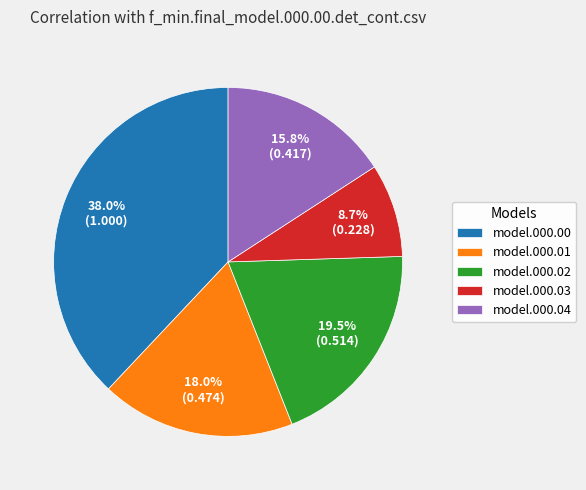

How much of the chart is everything except model.000.03?

91.3%